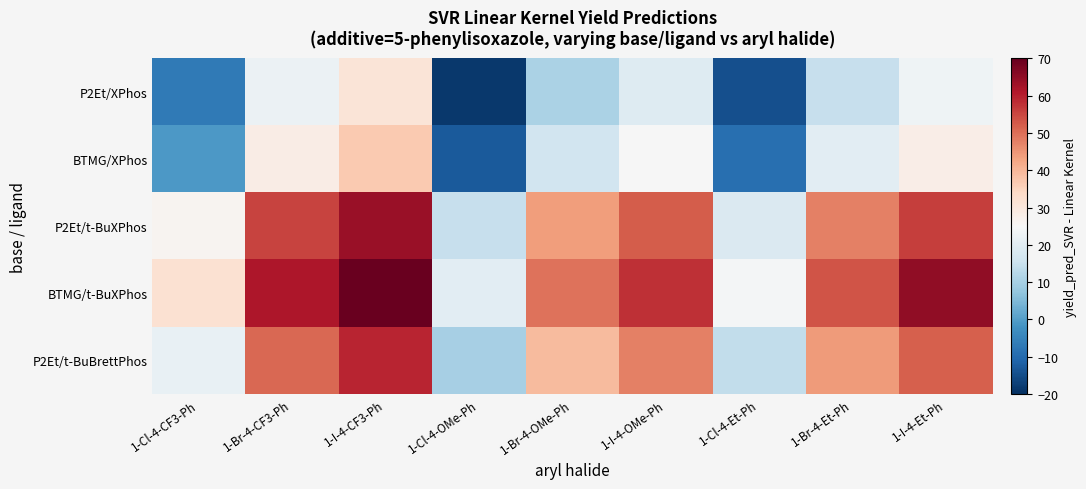

Rank the series by their maximum value, from highest to lowest.

BTMG/t-BuXPhos, P2Et/t-BuXPhos, P2Et/t-BuBrettPhos, BTMG/XPhos, P2Et/XPhos